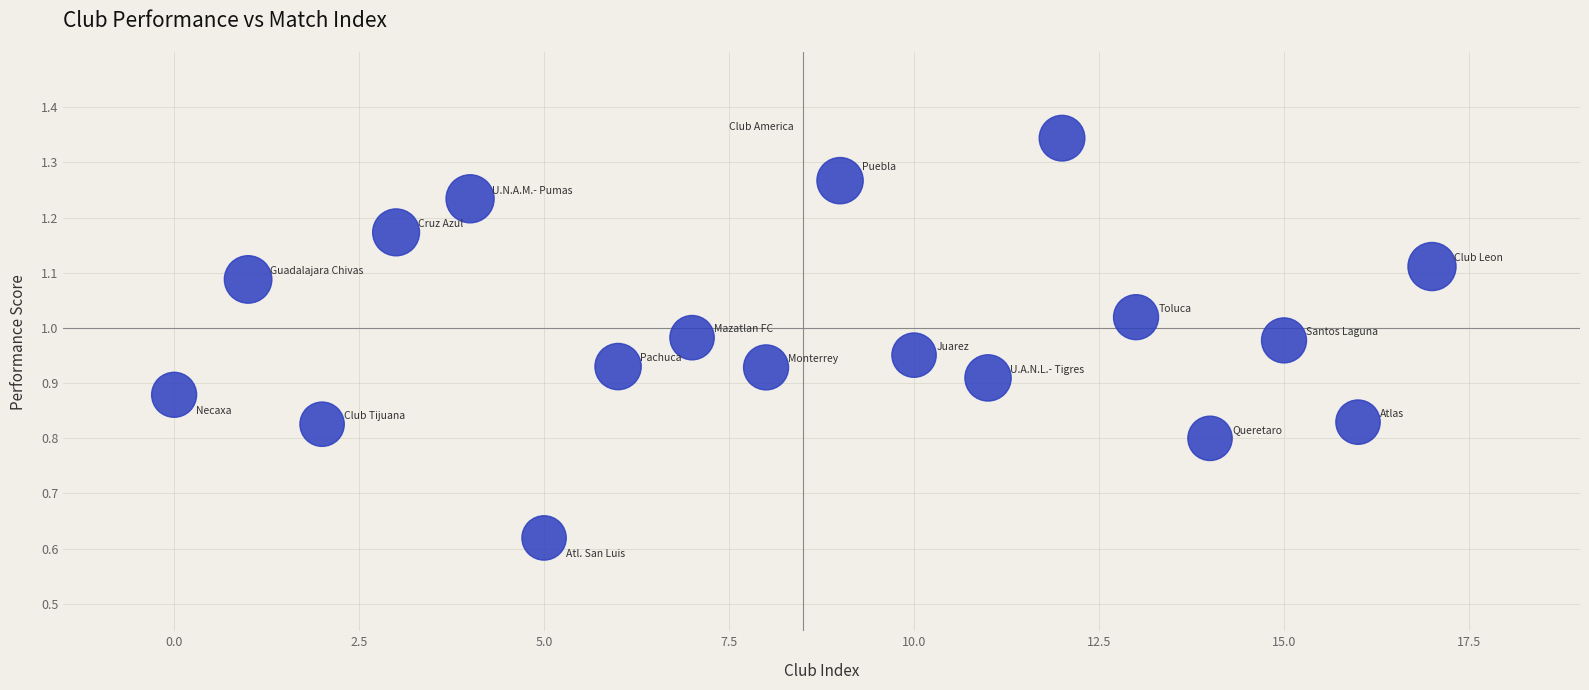

How many points are shown in the scatter plot?

18